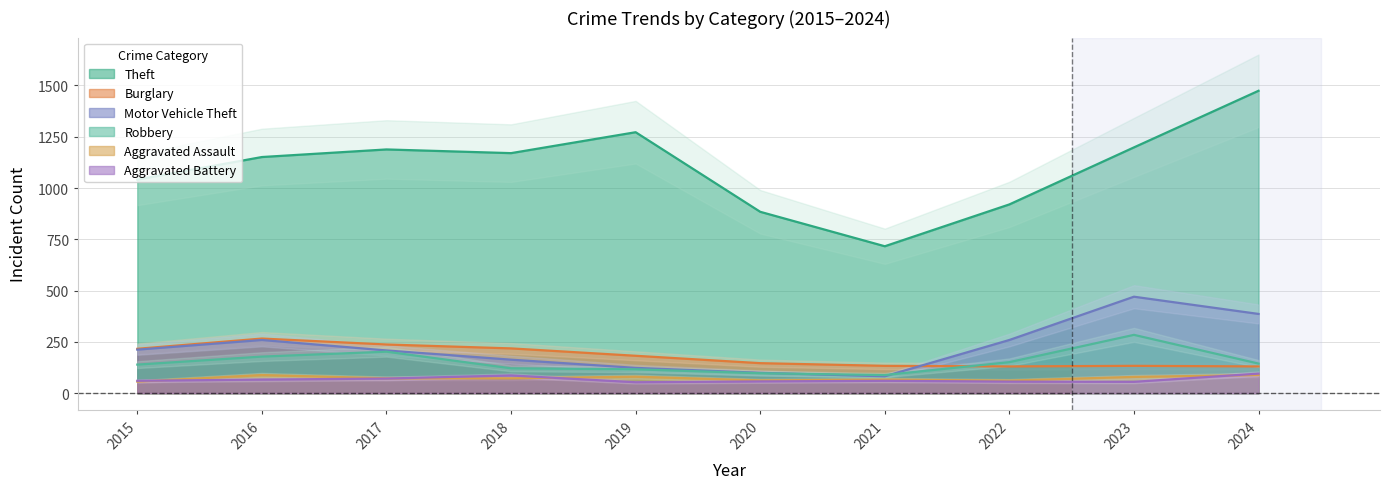

True or false: Theft and Robbery intersect in this chart.

False